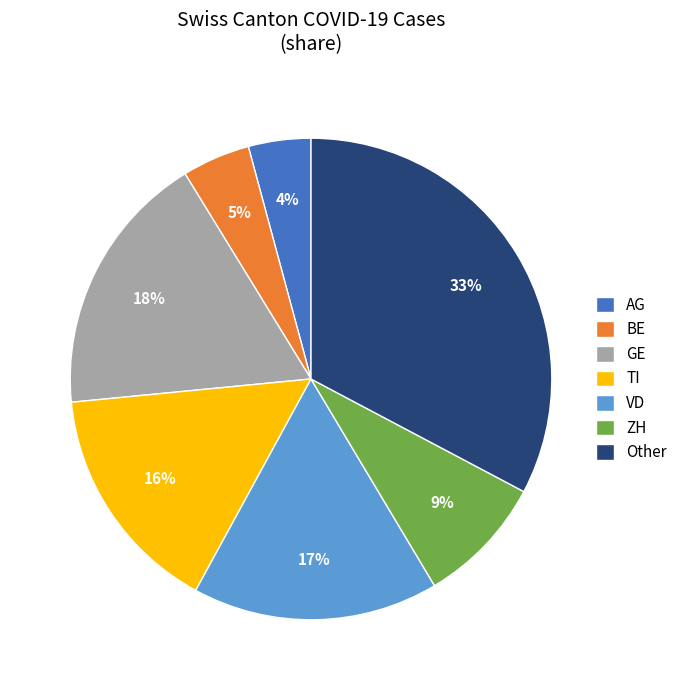

To the nearest percent, what percentage of the pie is ZH?

9%